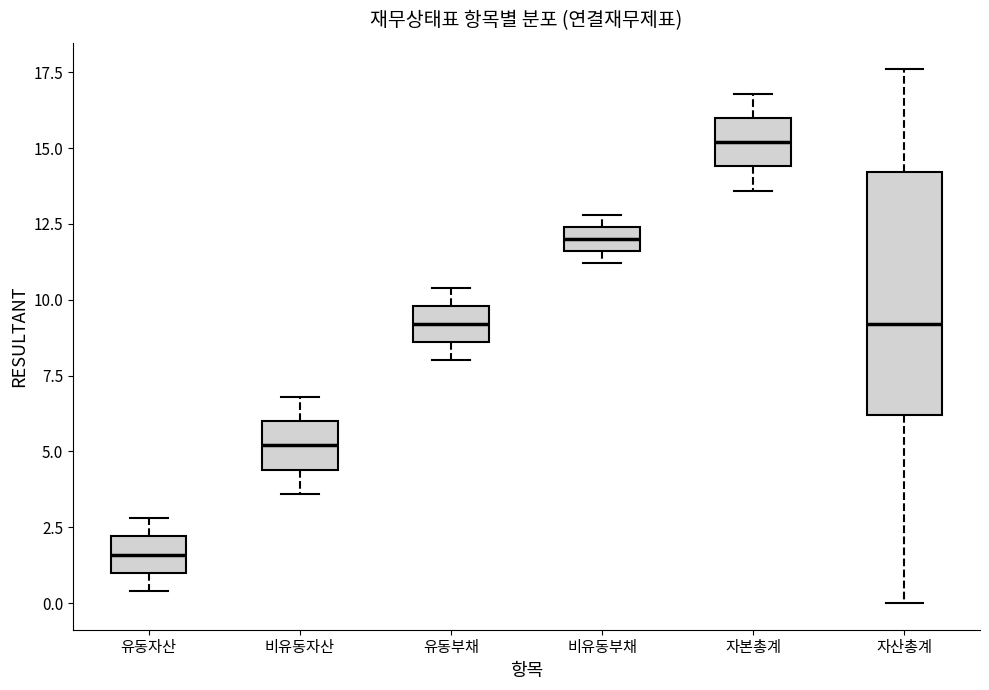

Which box's median line is the highest?

자본총계